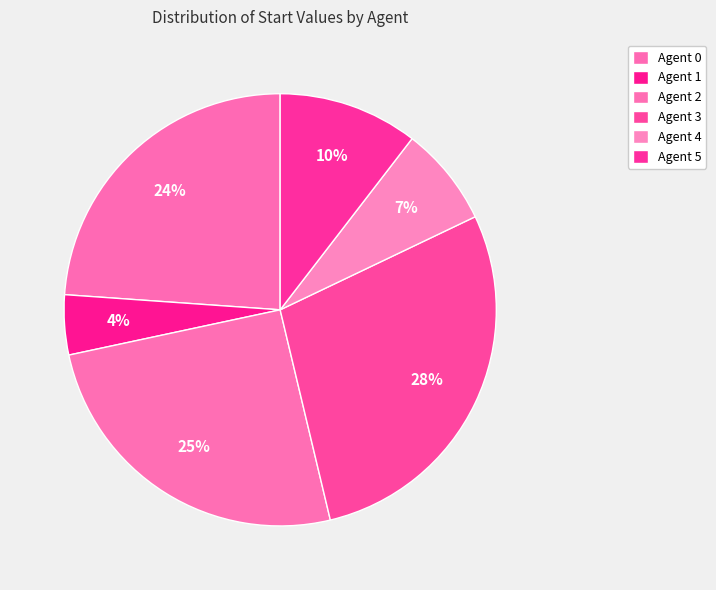

How many segments does this pie chart have?

6